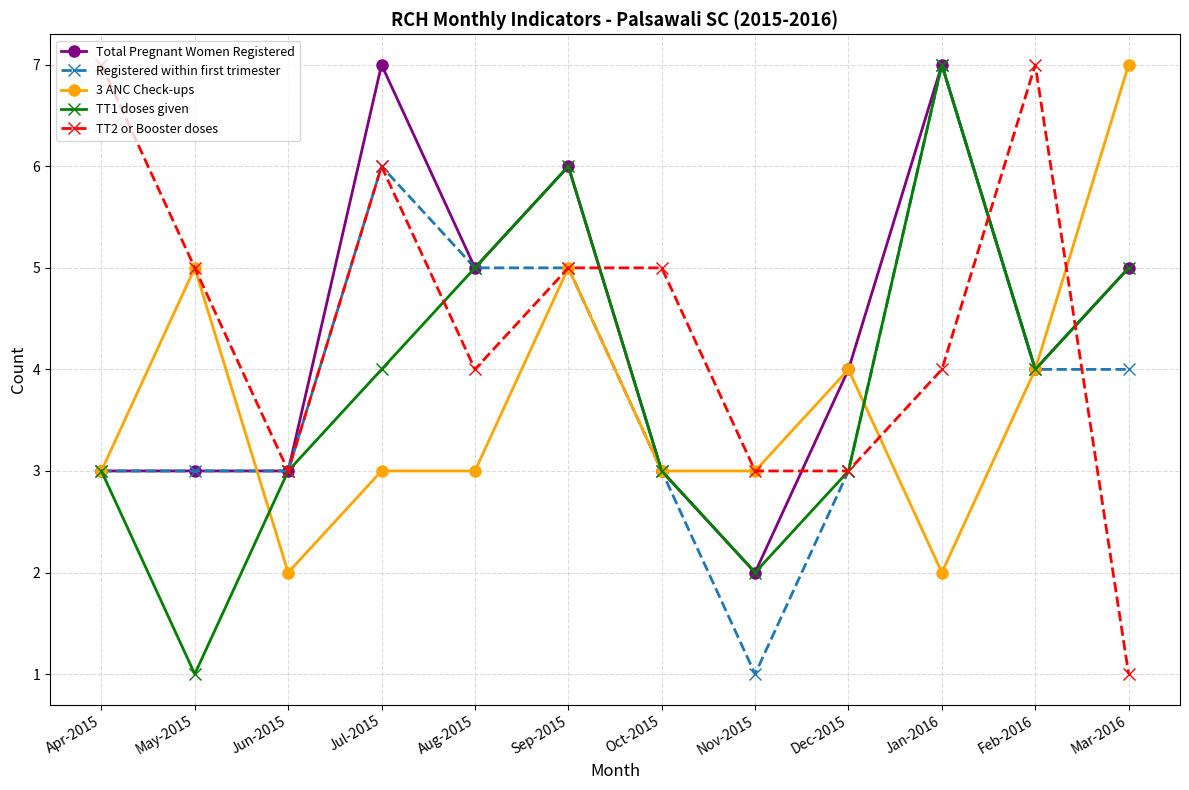

What is the highest value of the Total Pregnant Women Registered series?

7